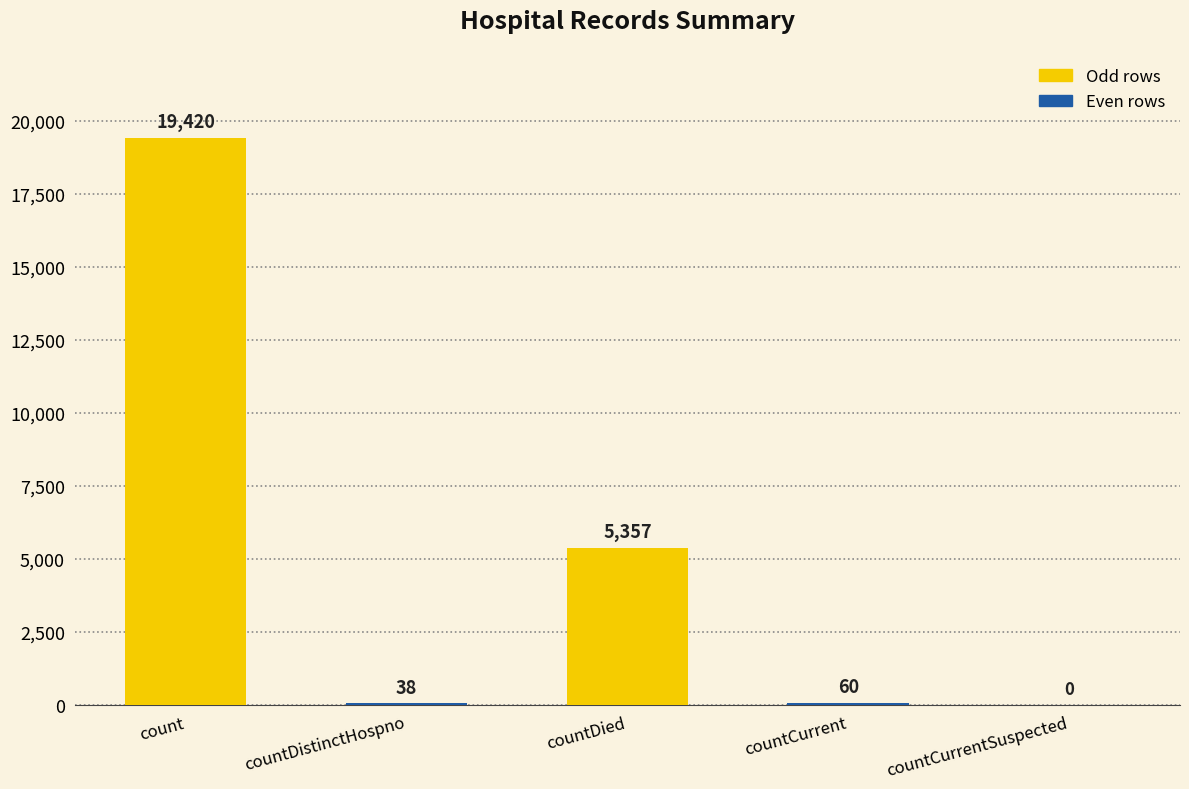

What is the average value?

4975